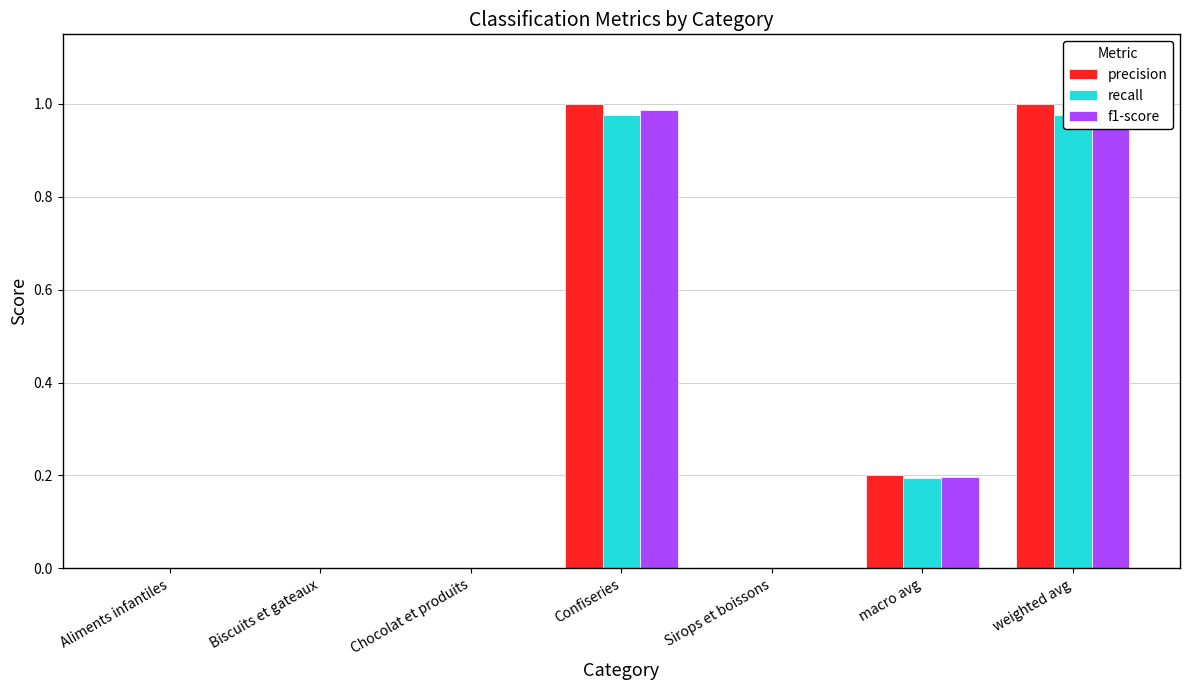

What is the difference between the recall values at Confiseries and Biscuits et gateaux?

1.0